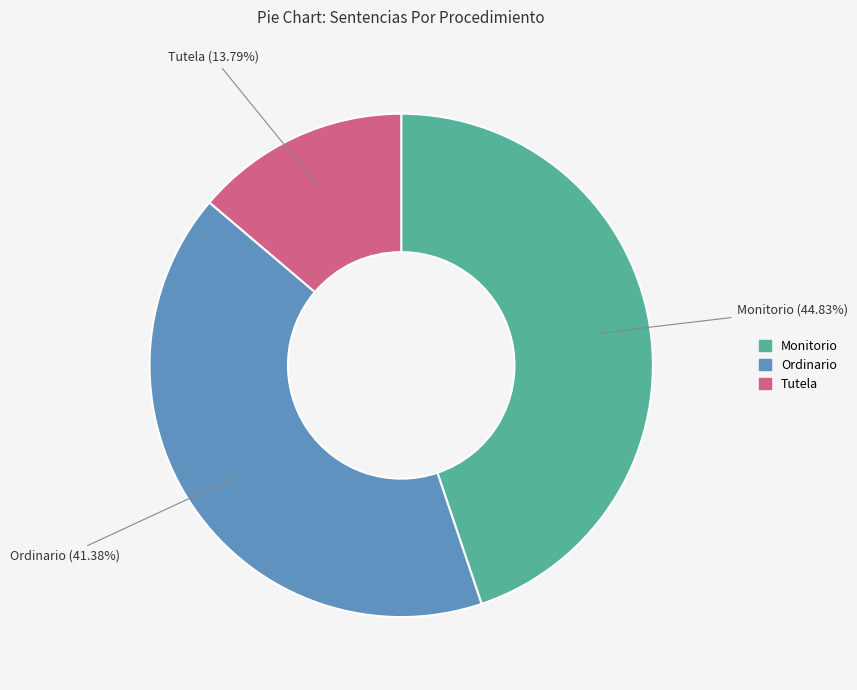

Is it true that Ordinario is 41% of the pie?

True